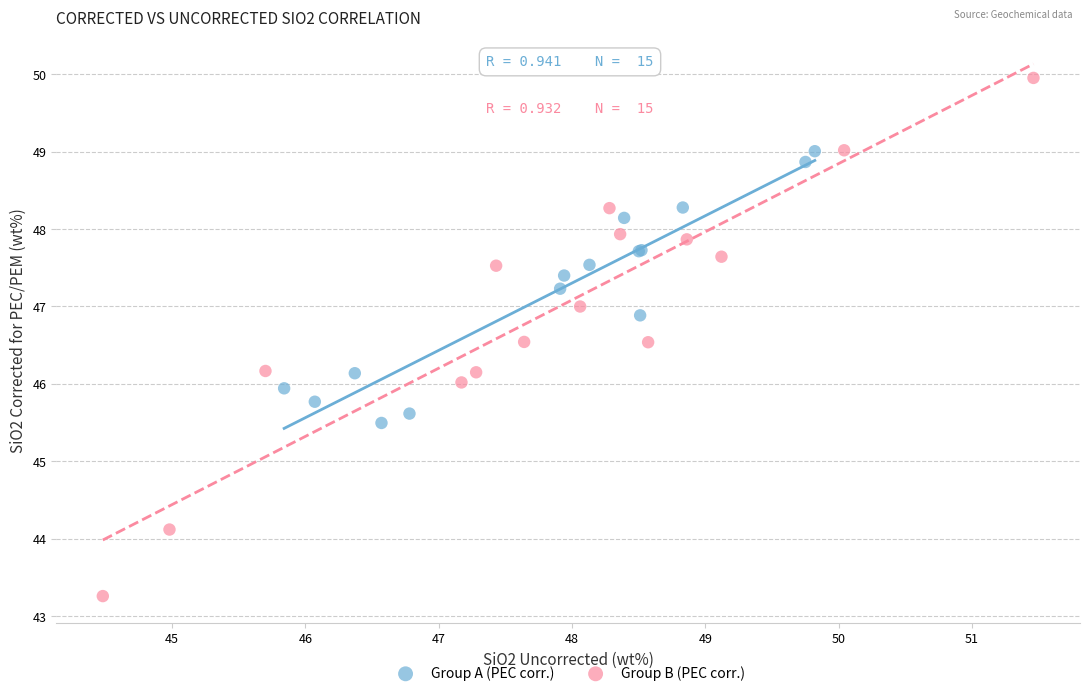

What are all the series names shown in the legend?

Group A (PEC corr.), Group B (PEC corr.)